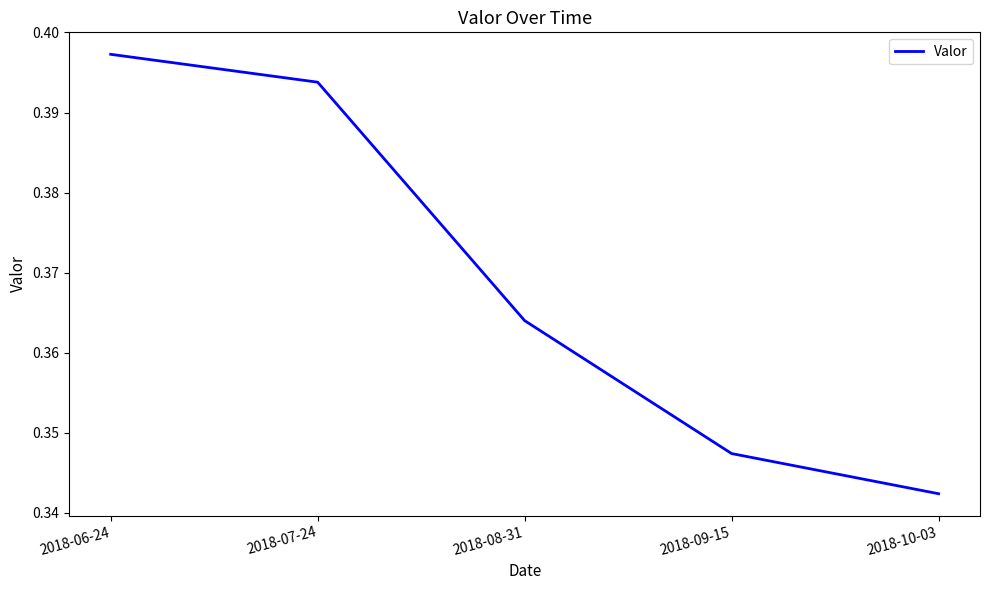

What position from the right is 2018-08-31?

3